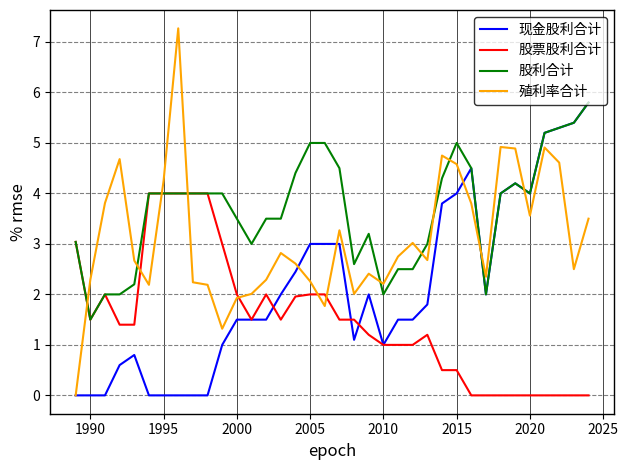

What is the greatest value displayed?

7.3